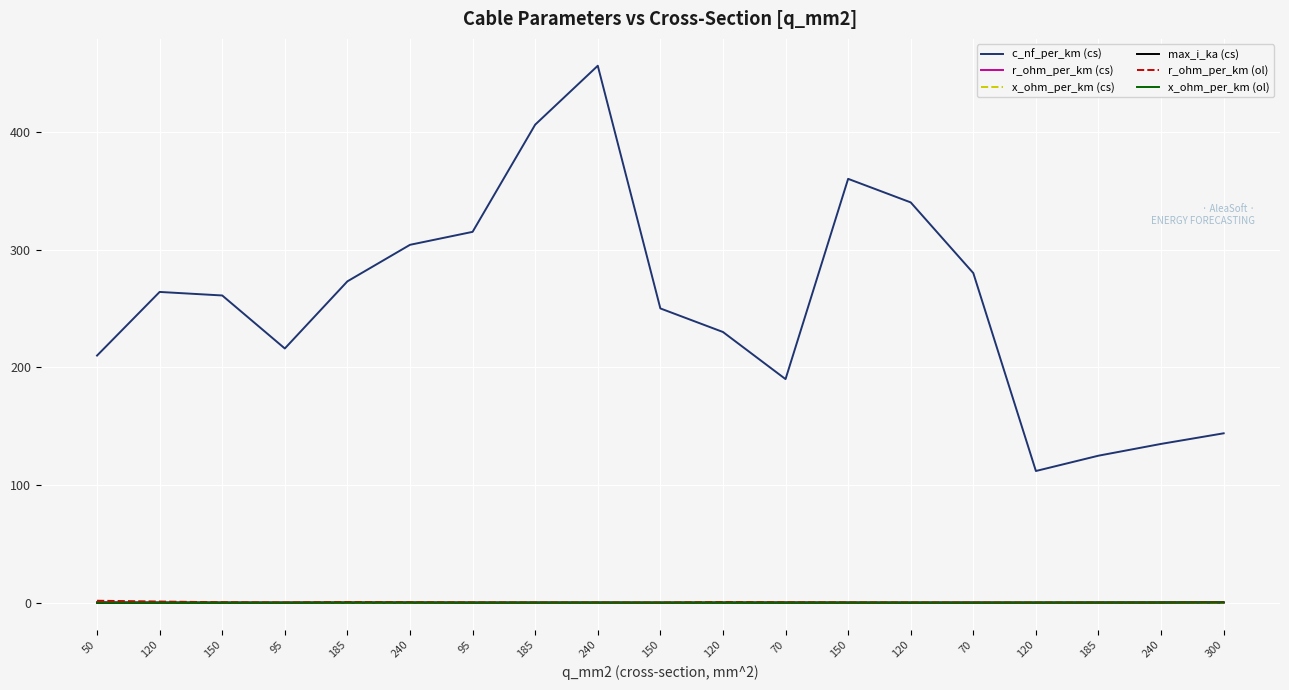

Where is x_ohm_per_km (ol) nearest to the value 0?

95